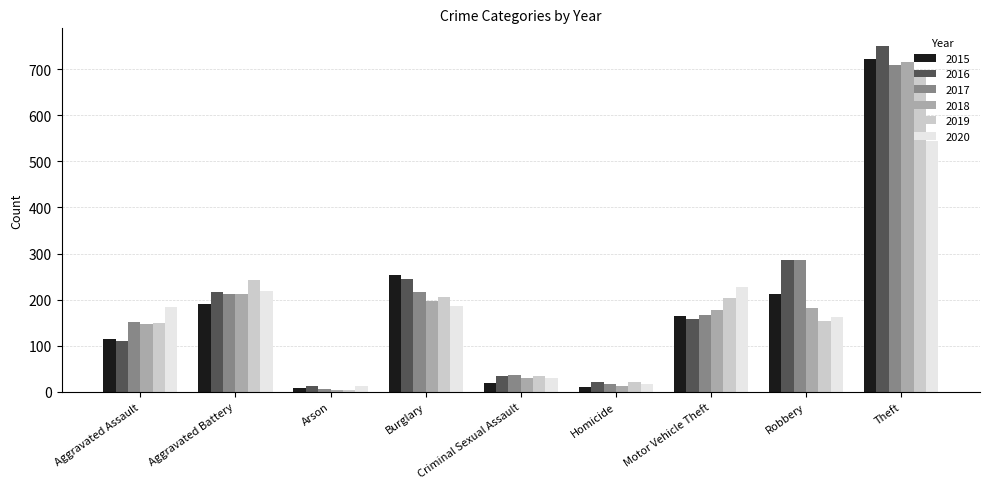

Count the number of data series in this chart.

6